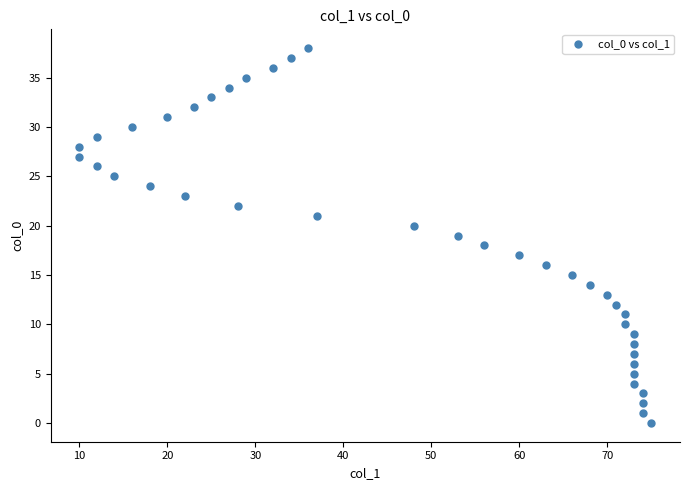

What is the range of Y values (max minus min)?

38